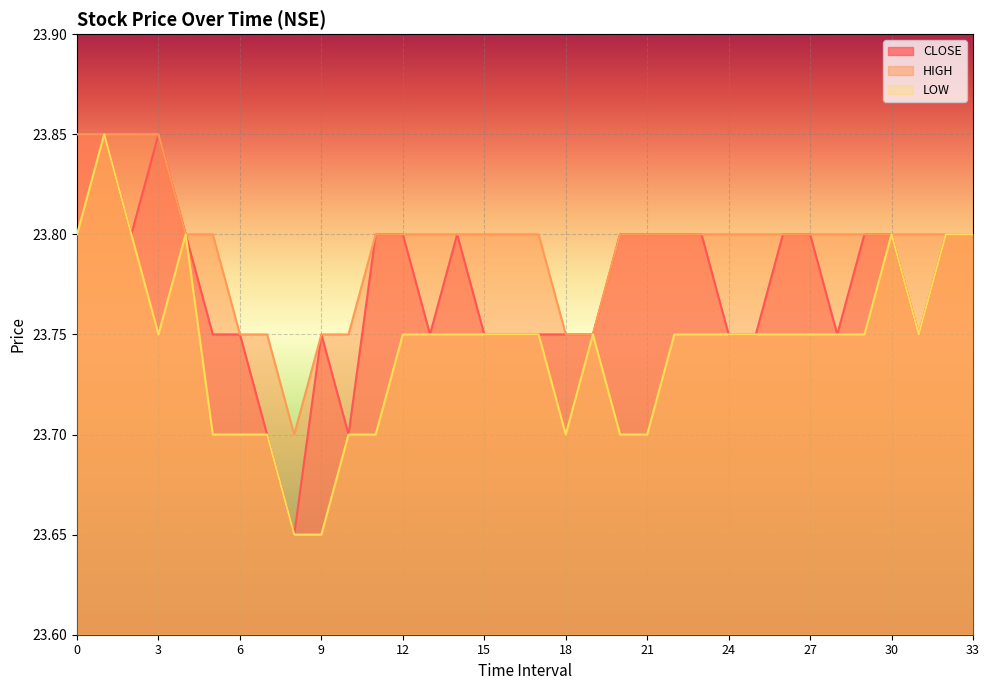

True or false: HIGH and LOW cross at least once.

False